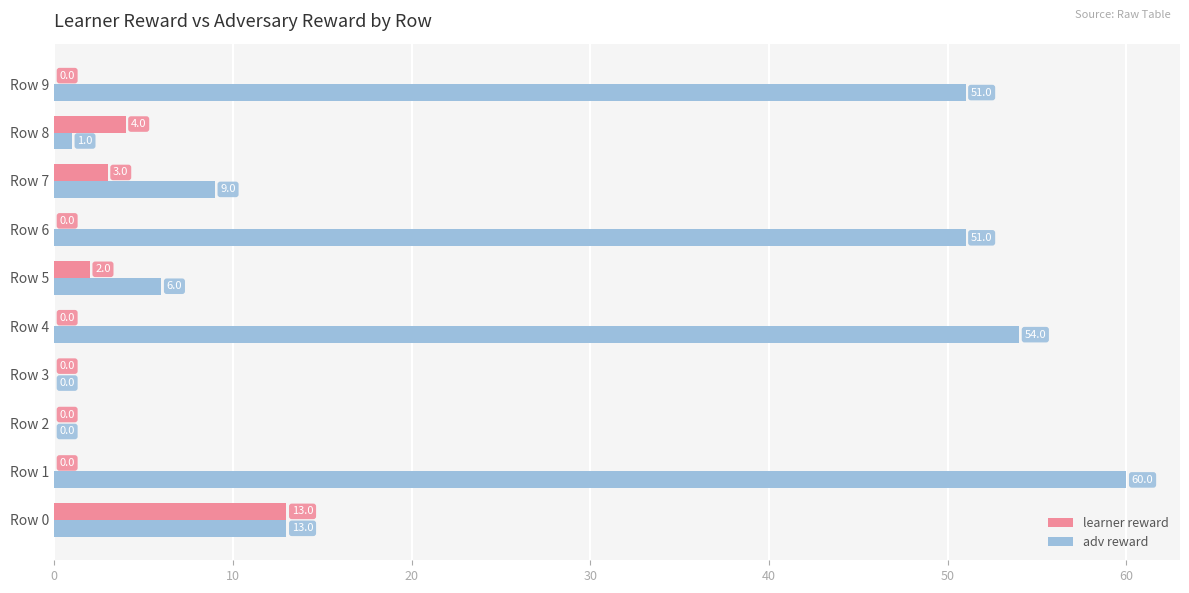

The adv reward series shows 11 at Row 5. True or false?

False